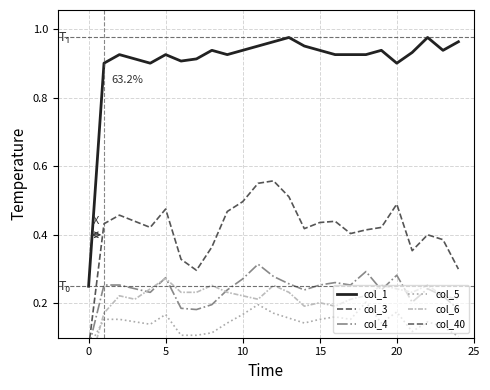

True or false: col_3 has more than 1 interior local peaks.

True